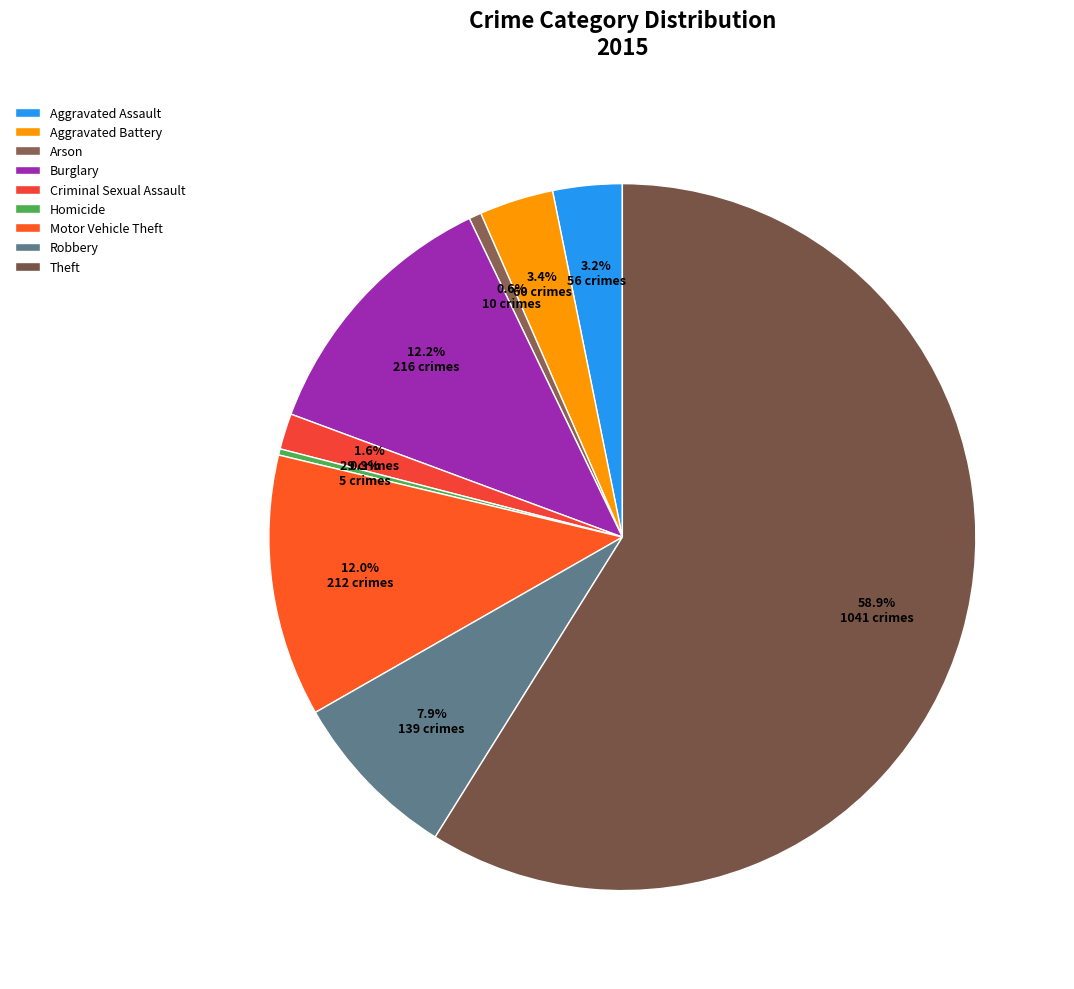

Combined, do Homicide and Theft account for over 50%?

Yes